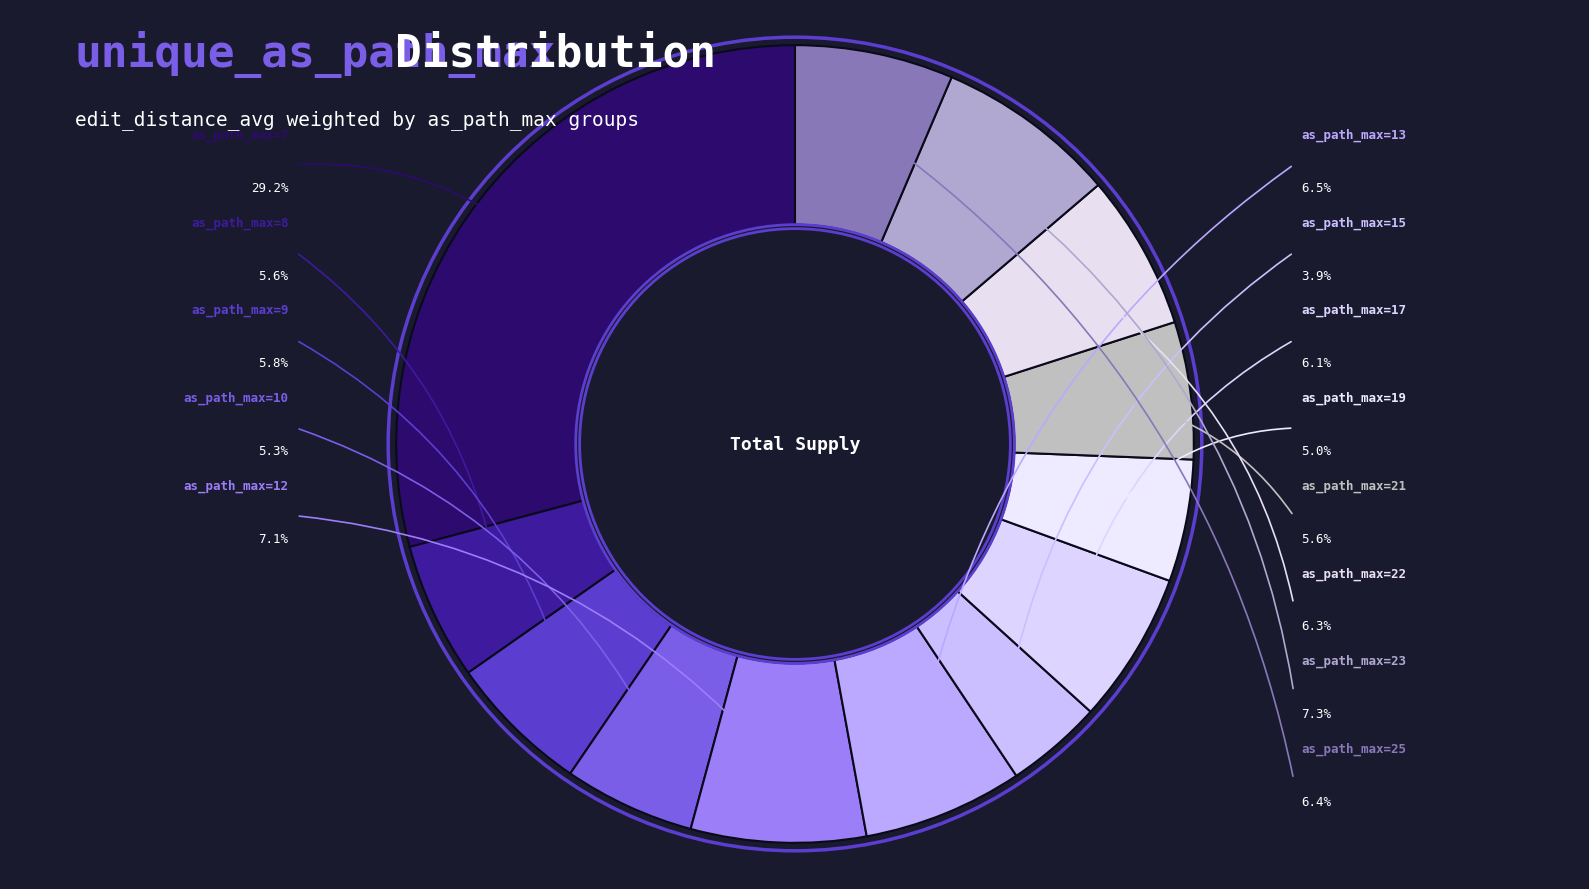

How many segments does this pie chart have?

13